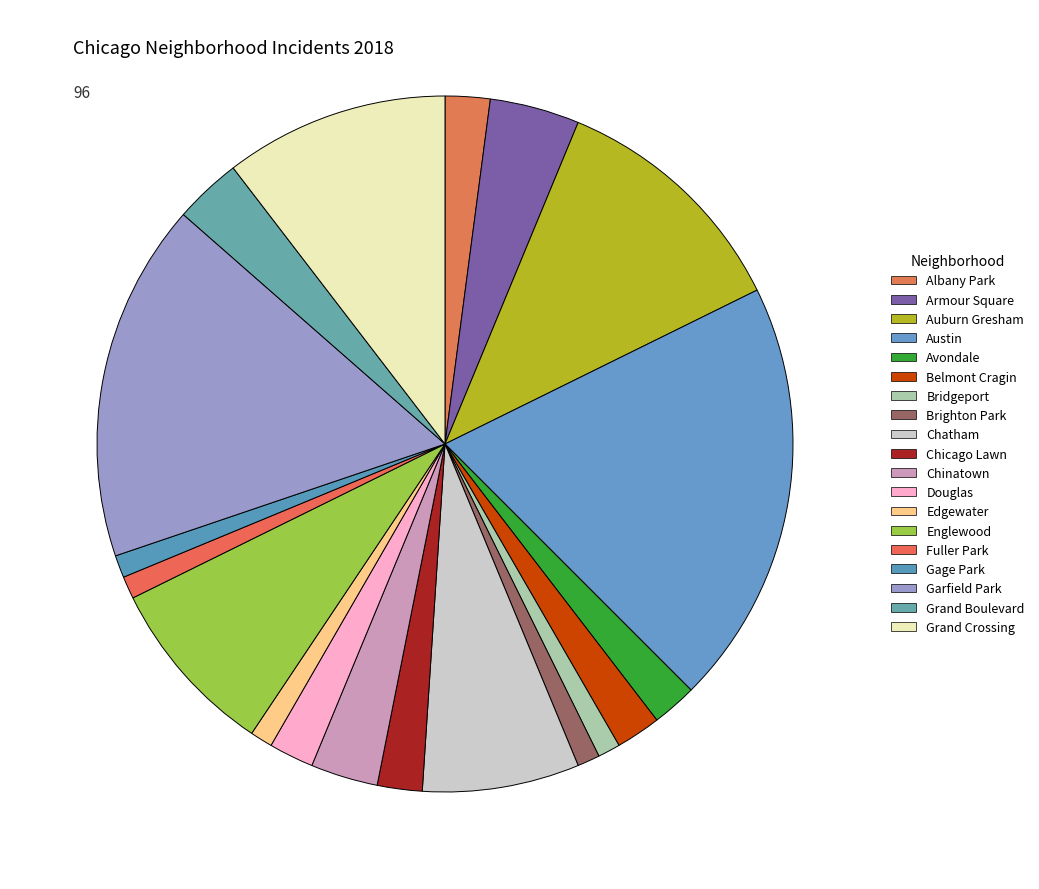

Is there any slice that represents more than half of the pie?

No